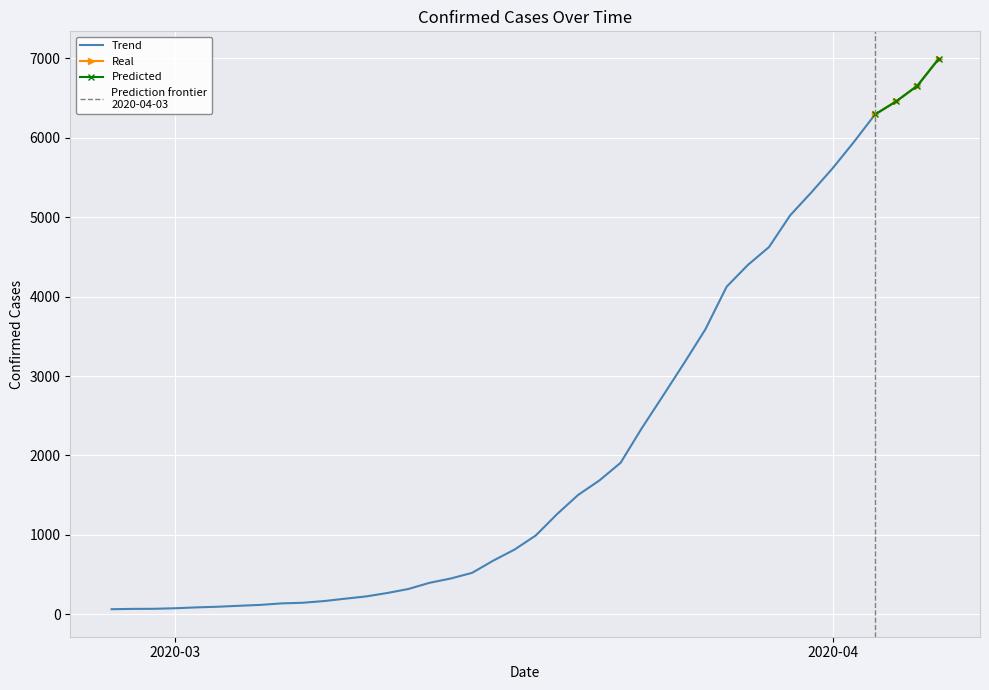

What is the value of the 5th point from the left?

87